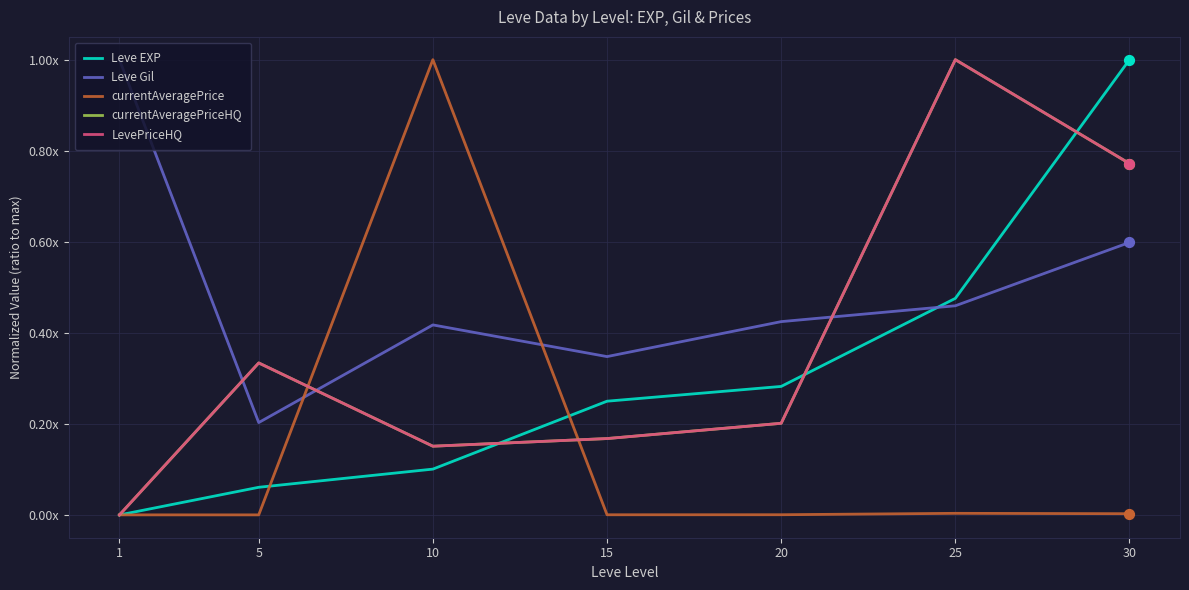

Does the chart have visible grid lines?

Yes